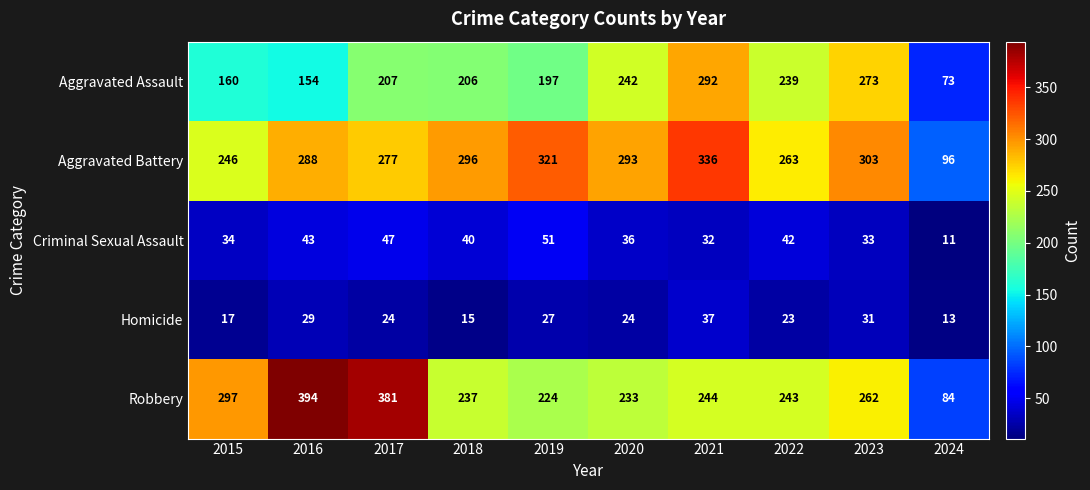

What is the minimum value shown in the chart?

11